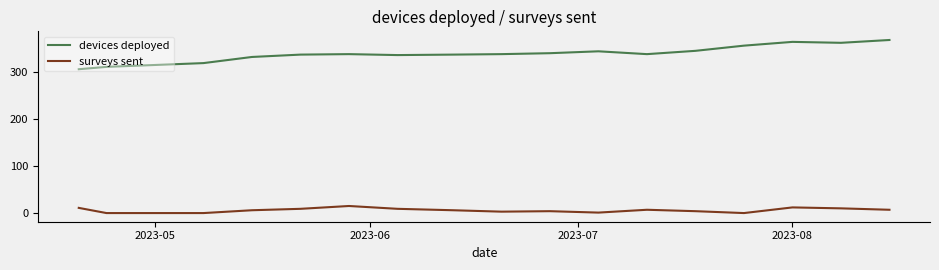

How many distinct data groups are displayed?

2